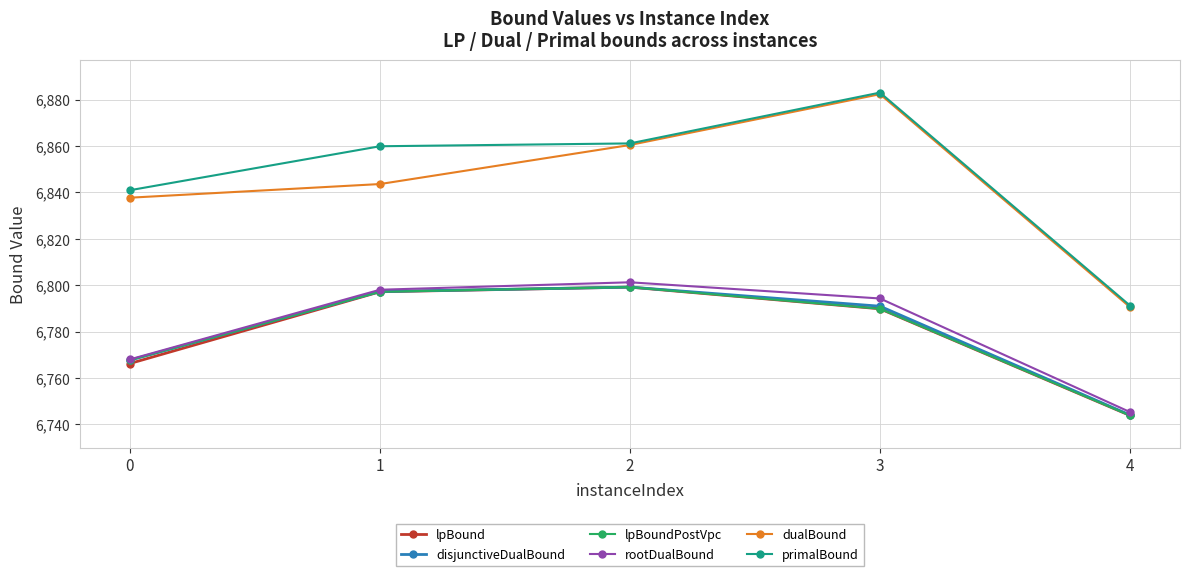

At which category does the chart reach its minimum across all series?

4